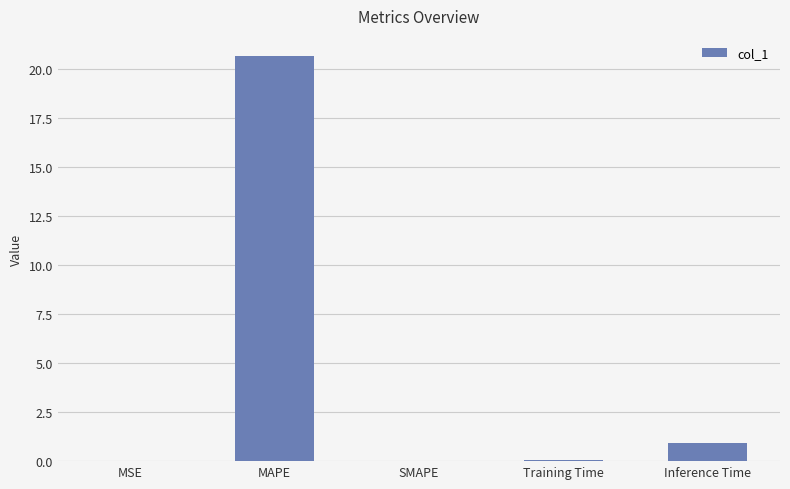

The chart shows a value of 13.9 at MAPE. True or false?

False